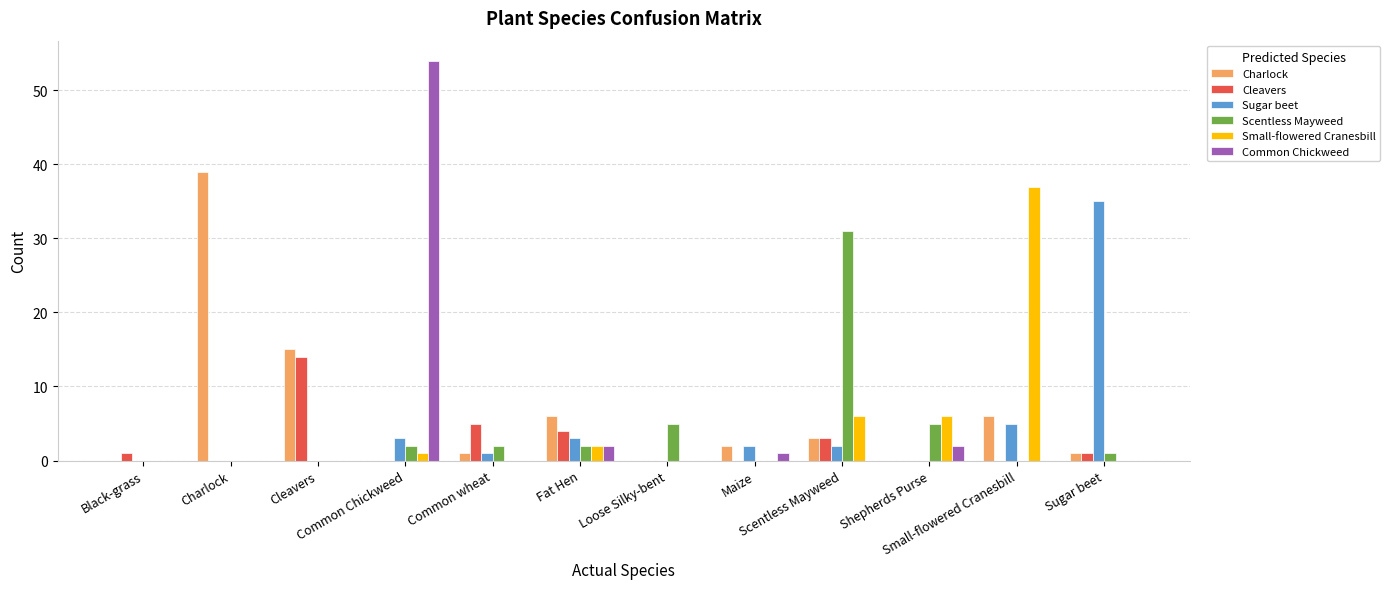

What is the maximum value shown in the chart?

54